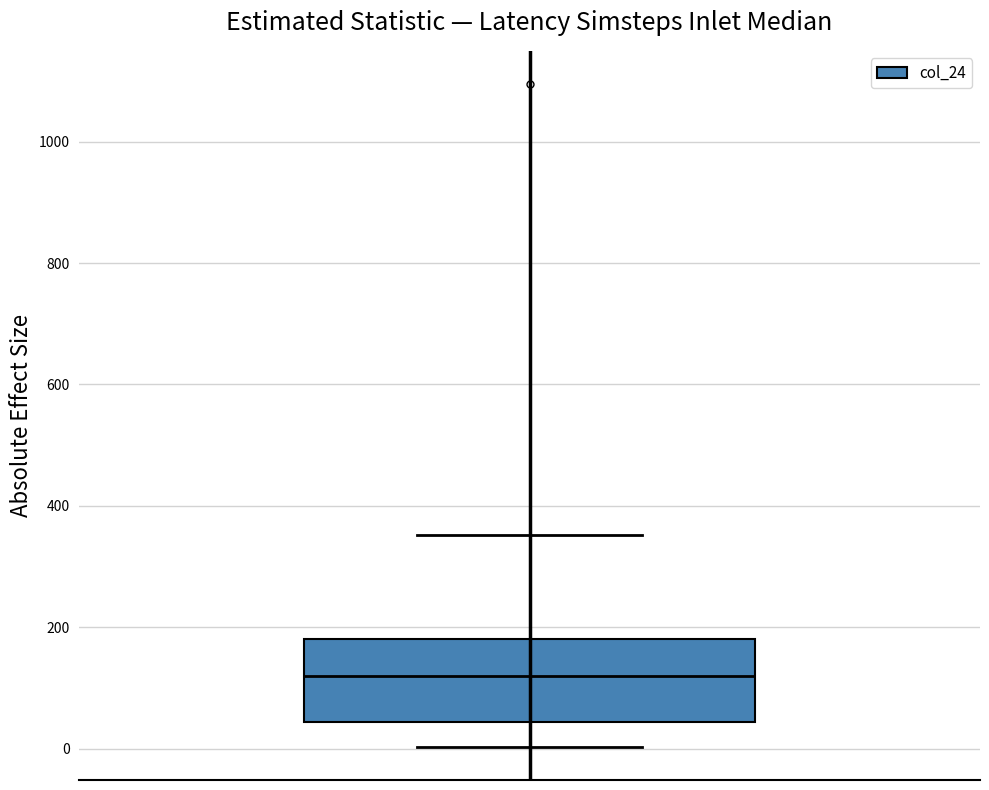

Where does the upper whisker of the box end on the y-axis? The values are not printed on the chart, so give them approximately, as read against the axis.

360